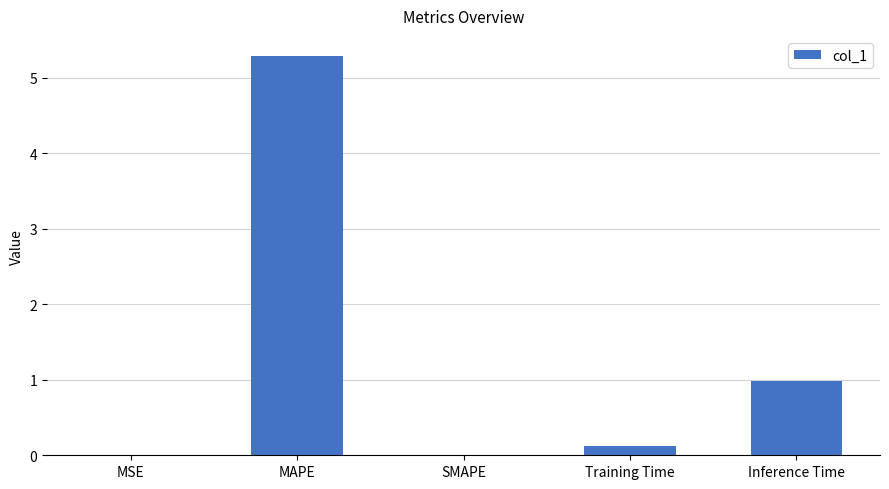

Read the value at MAPE.

5.3